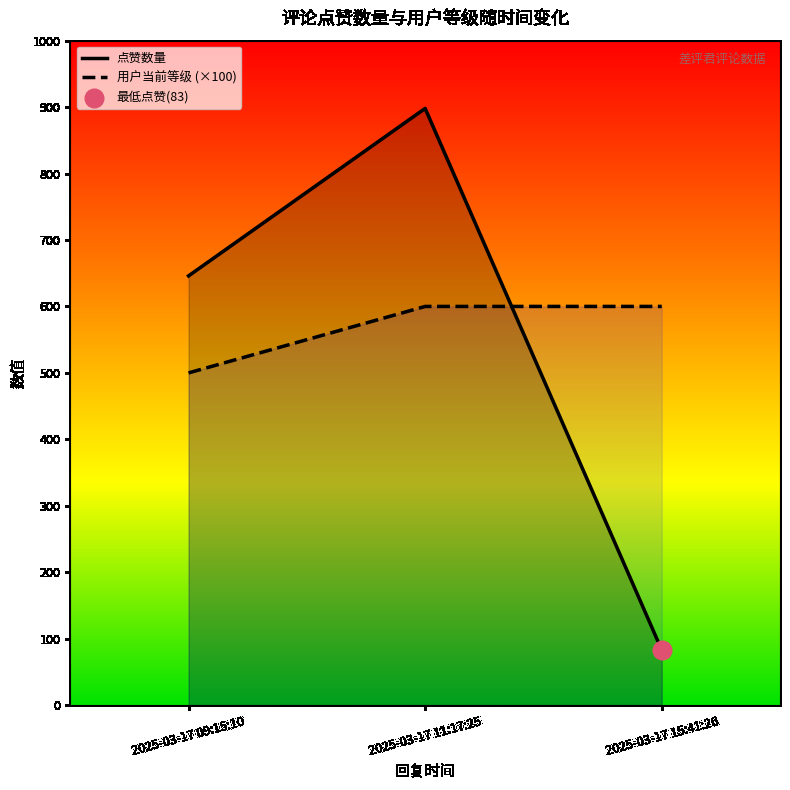

What are all the series names shown in the legend?

点赞数量, 用户当前等级